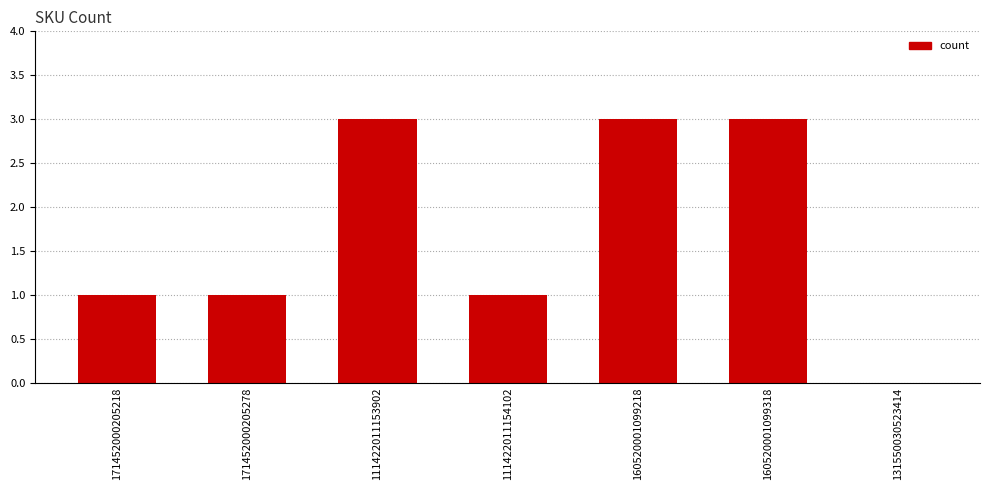

Reading left to right, extract all data points from this chart.

171452000205218=1	171452000205278=1	111422011153902=3	111422011154102=1	160520001099218=3	160520001099318=3	131550030523414=0